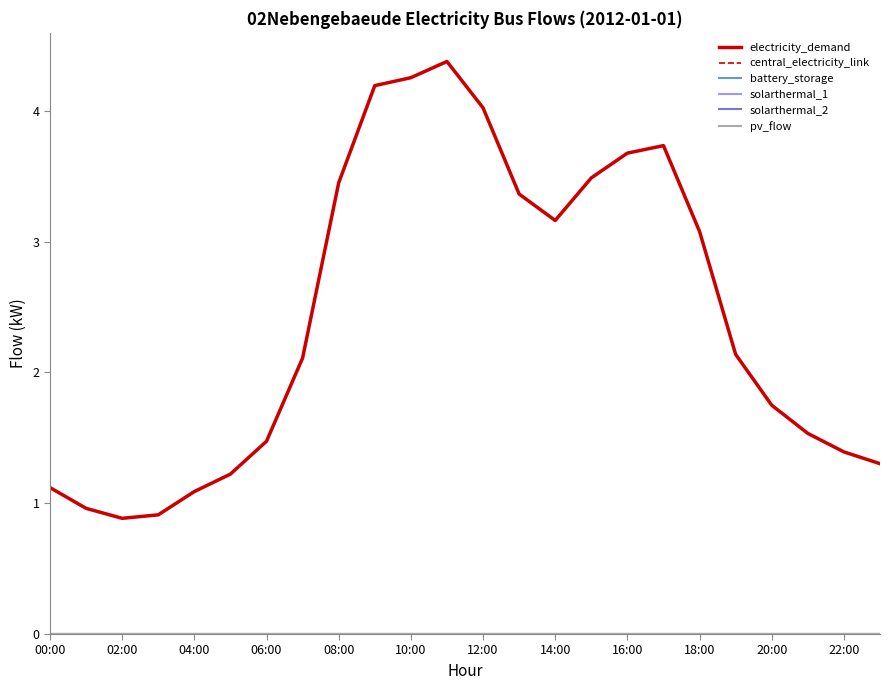

At how many categories does at least one series exceed 0?

24